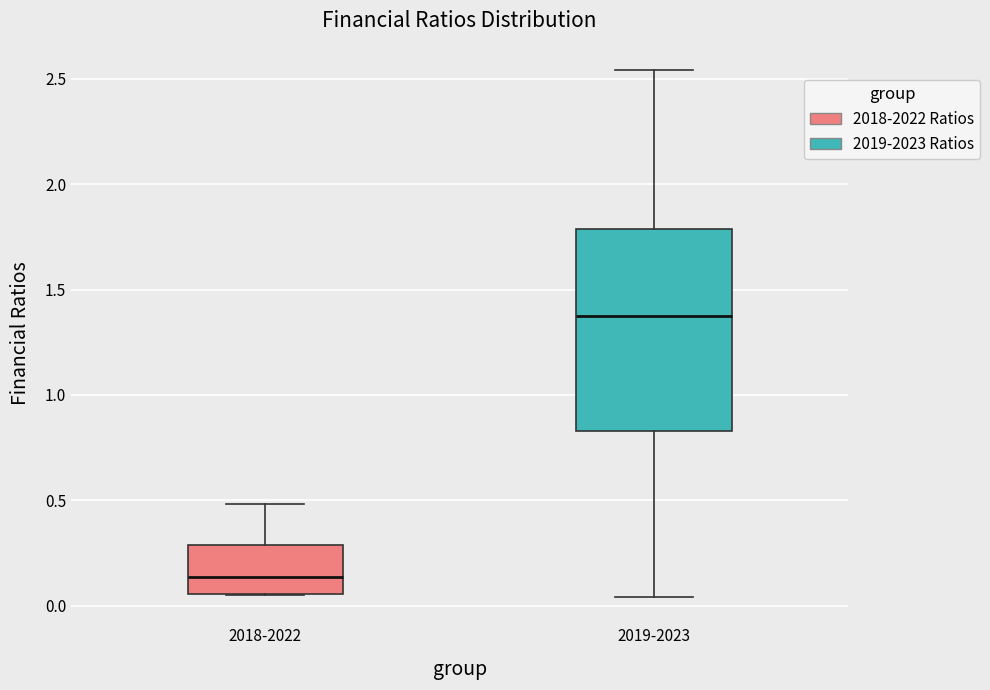

Where does the upper whisker of the box for 2018-2022 end on the y-axis? The values are not printed on the chart, so give them approximately, as read against the axis.

0.50